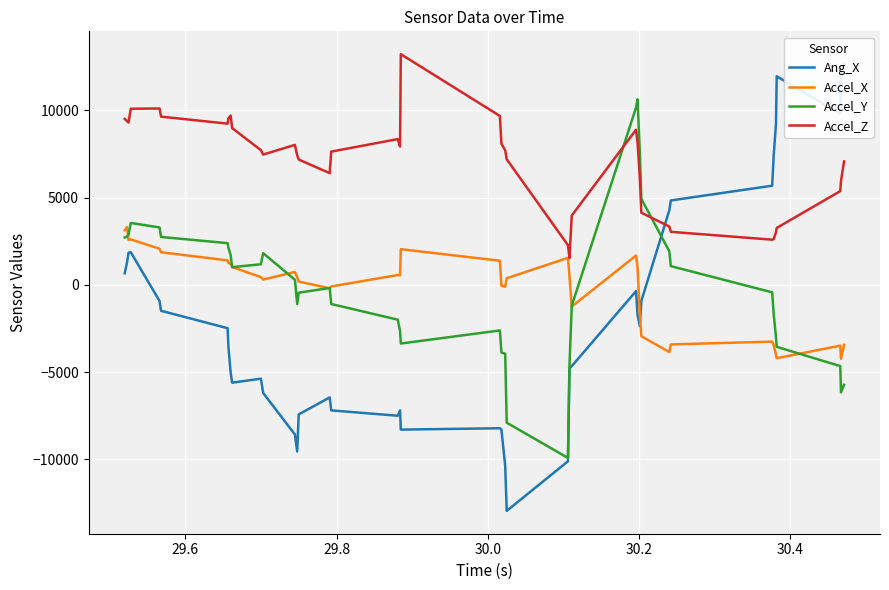

What is the value of the Accel_X point at the 40th from the left?

-3442